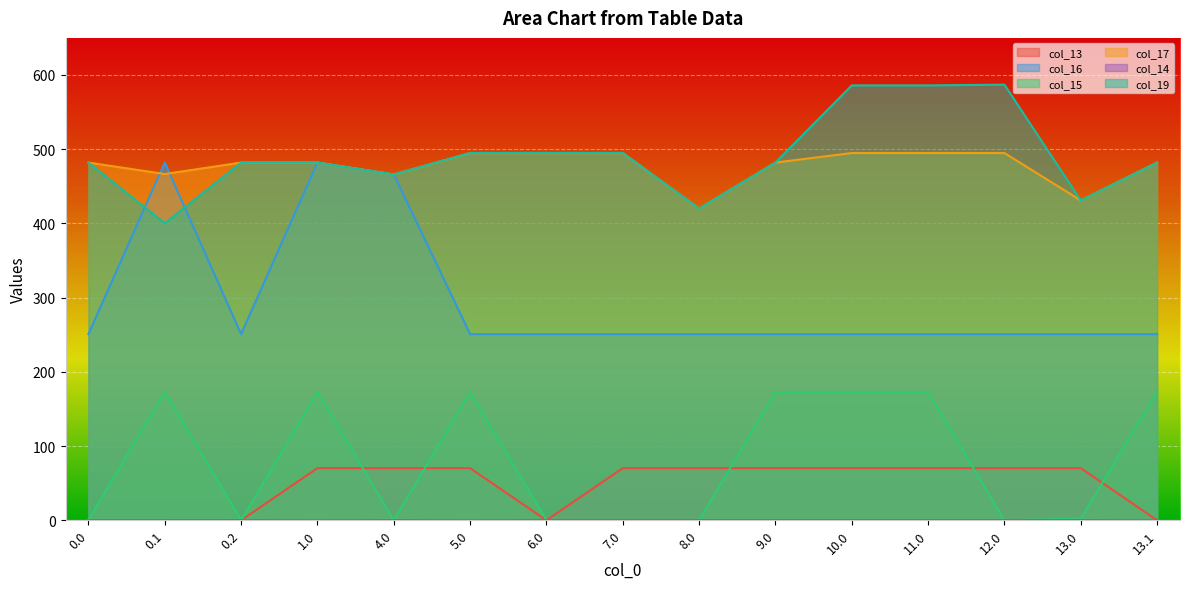

Between 11.0 and 7.0, which is larger?

11.0